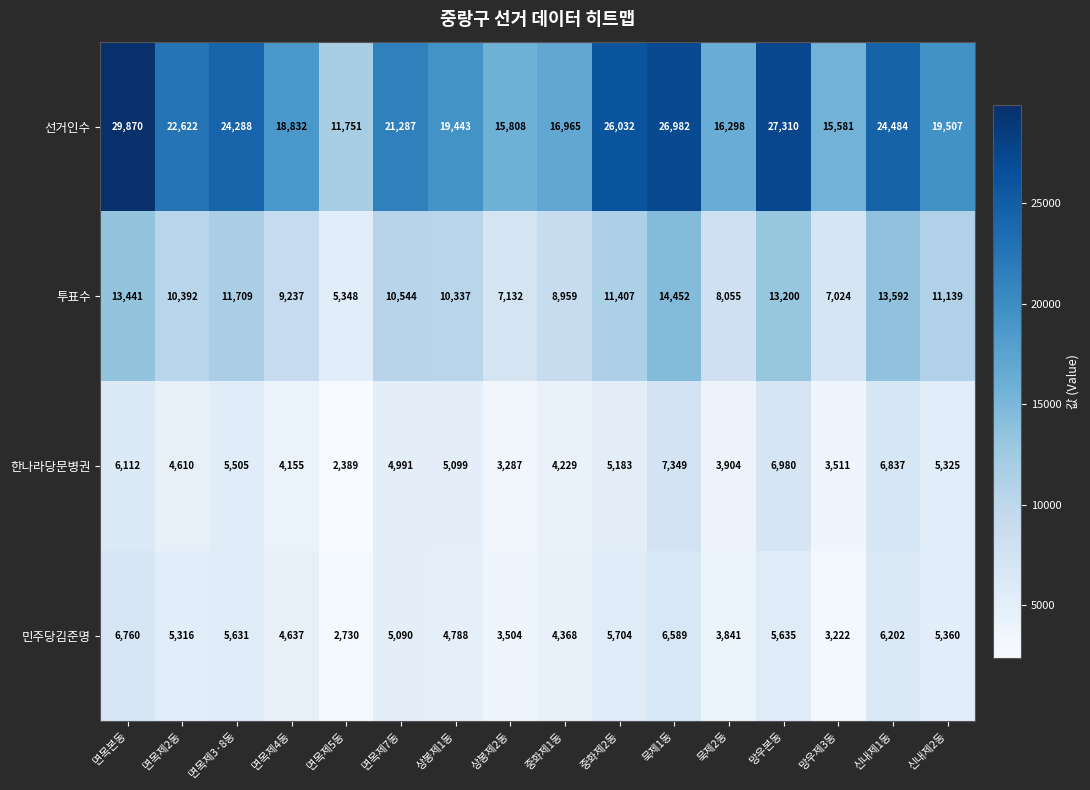

At which label does 선거인수 first exceed 21287?

면목본동